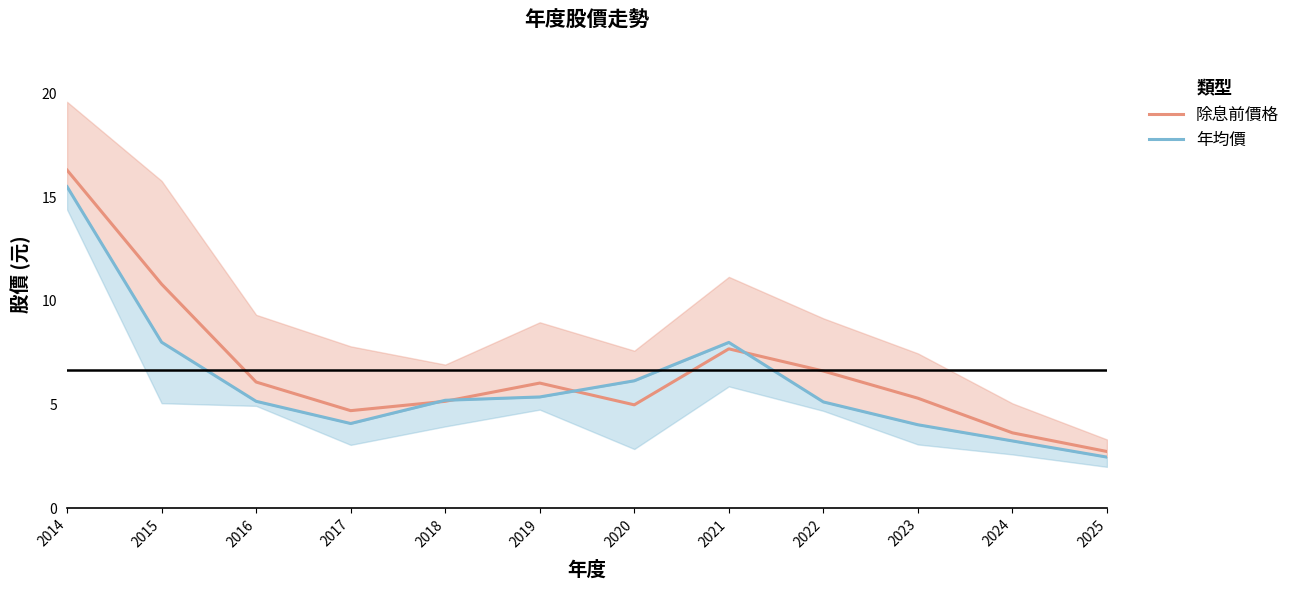

Where does the 除息前價格 series first go above 6?

2014